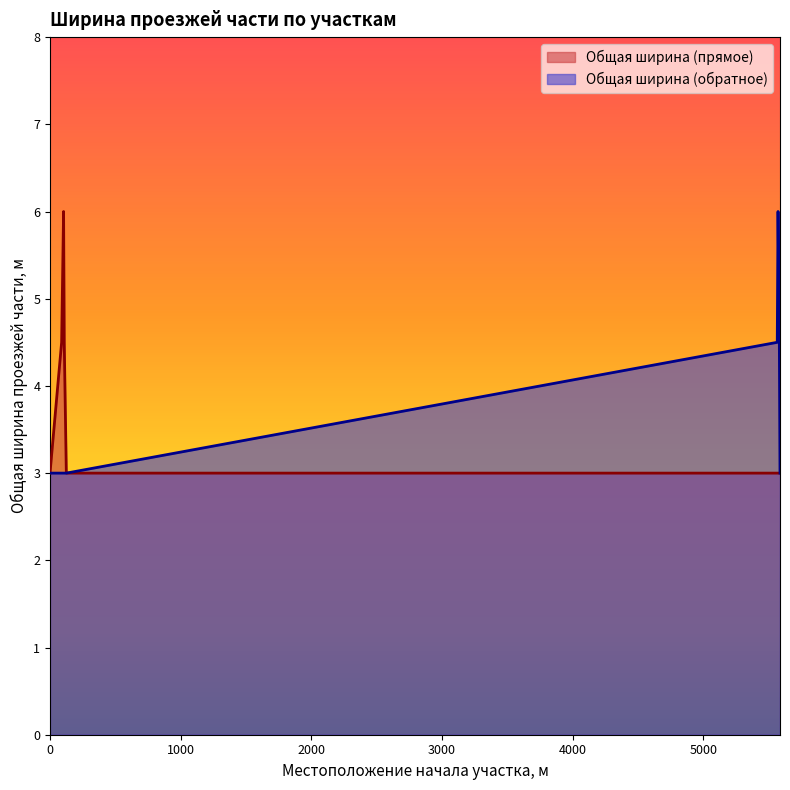

Rank the categories by Общая ширина (прямое) value from highest to lowest.

104, 89, 109, 0, 125, 5566, 5572, 5582, 5587